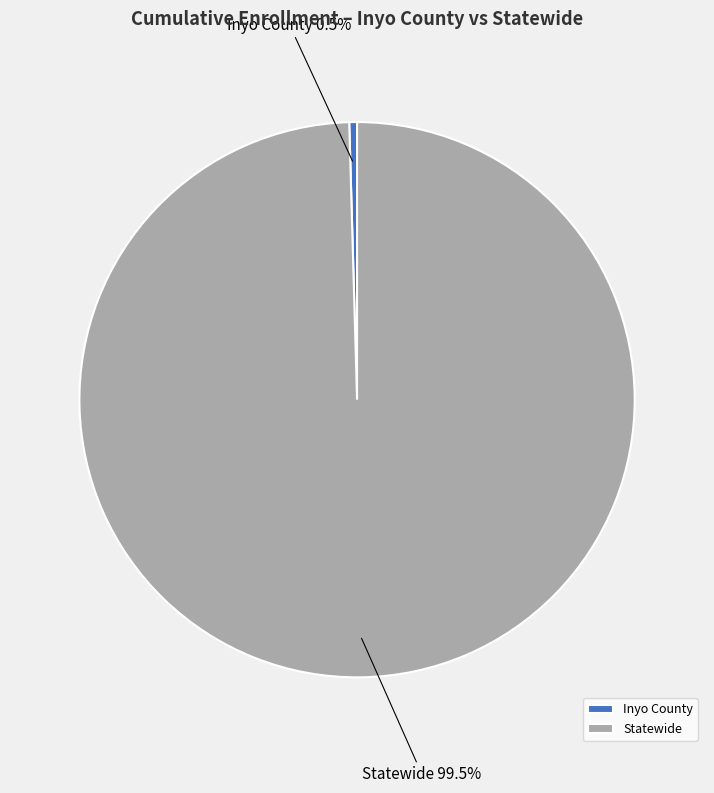

True or false: Statewide accounts for 91% of the total.

False